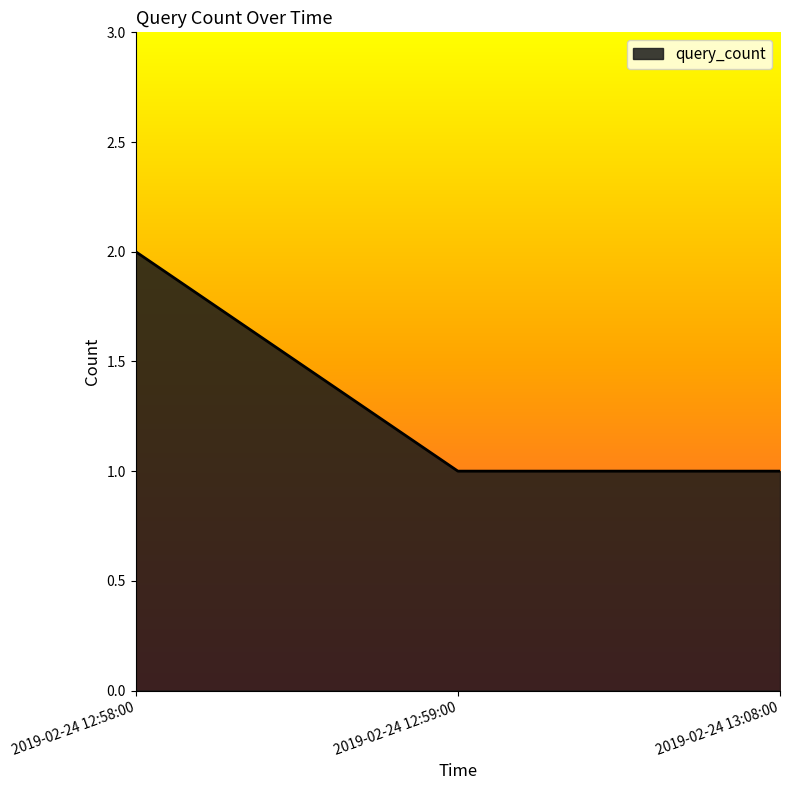

At which category does the chart reach its peak across all series?

2019-02-24 12:58:00